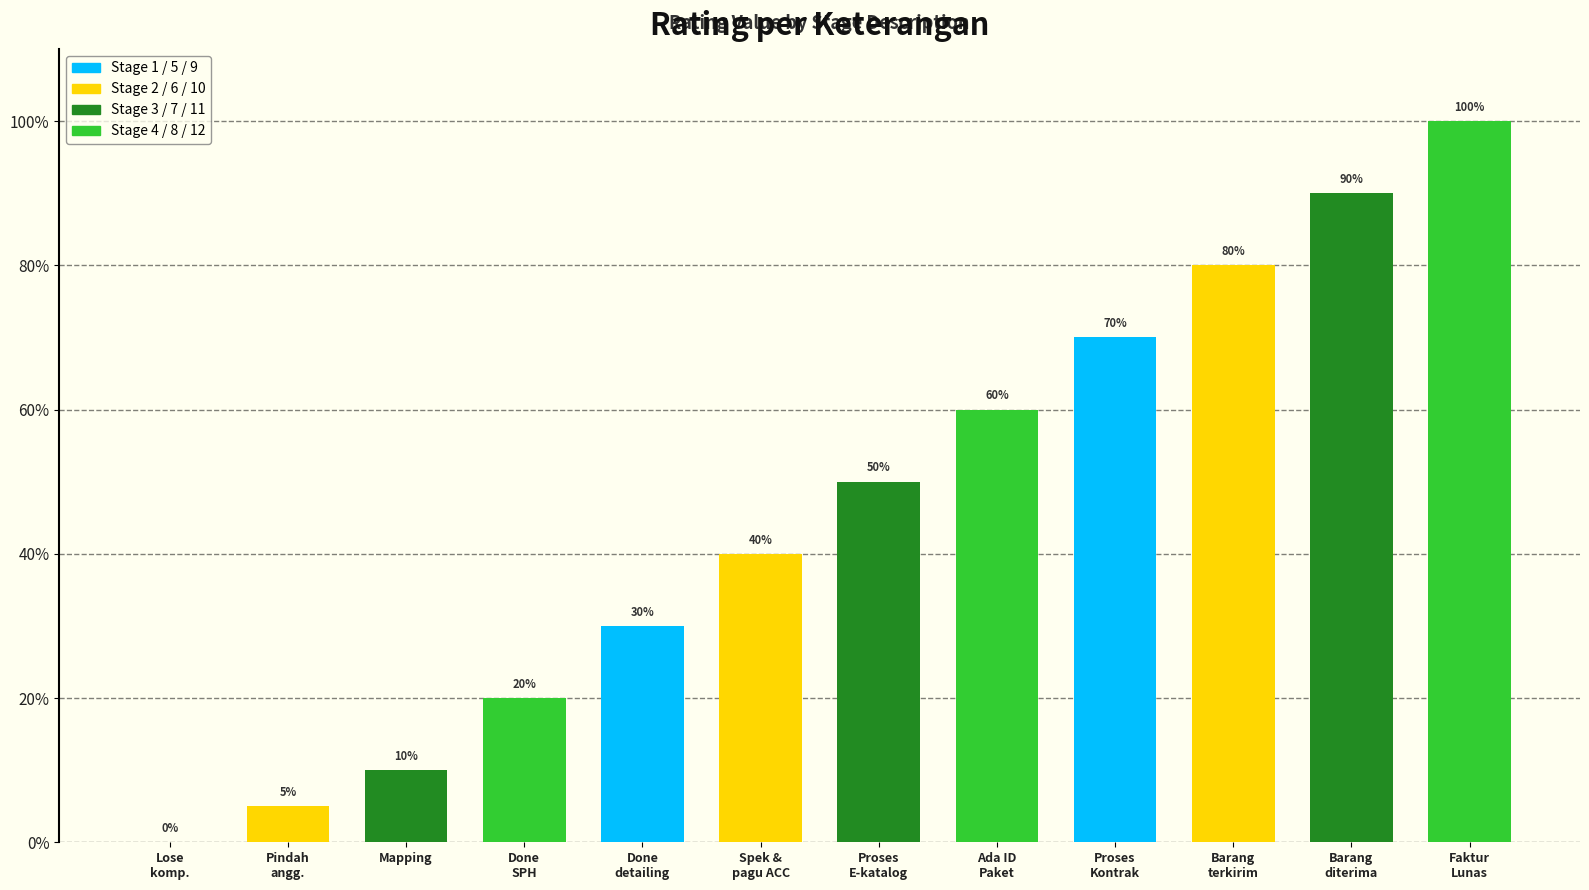

Read the value at Proses
Kontrak.

0.7